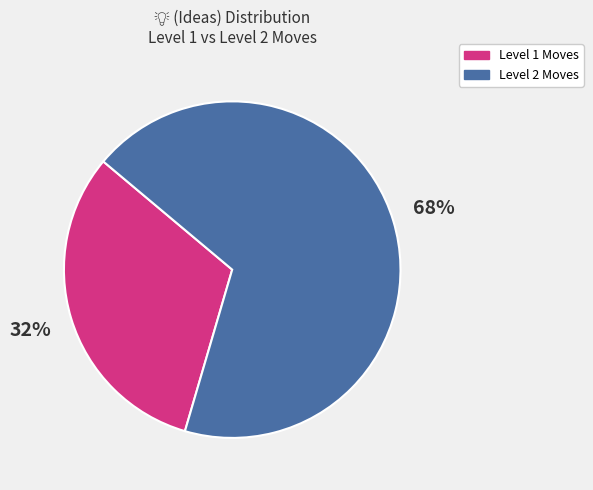

To the nearest percent, what percentage of the pie is Level 1 Moves?

32%